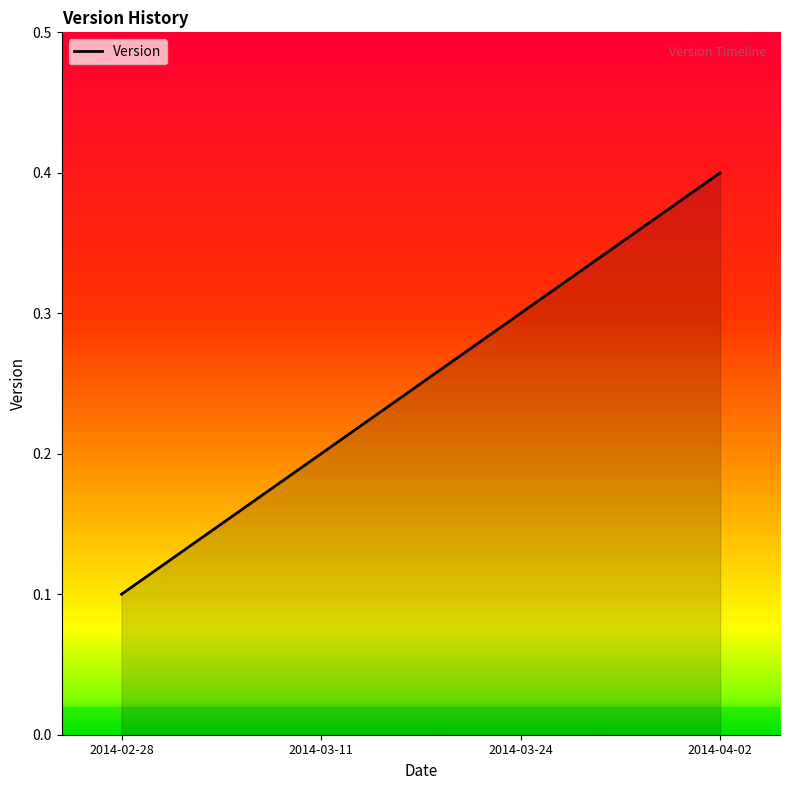

The chart shows a value of 0.1 at 2014-04-02. True or false?

False